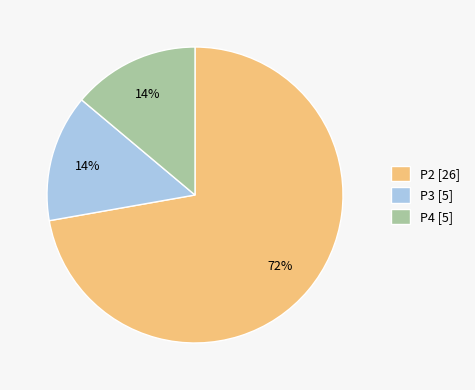

Which slice is the largest?

P2